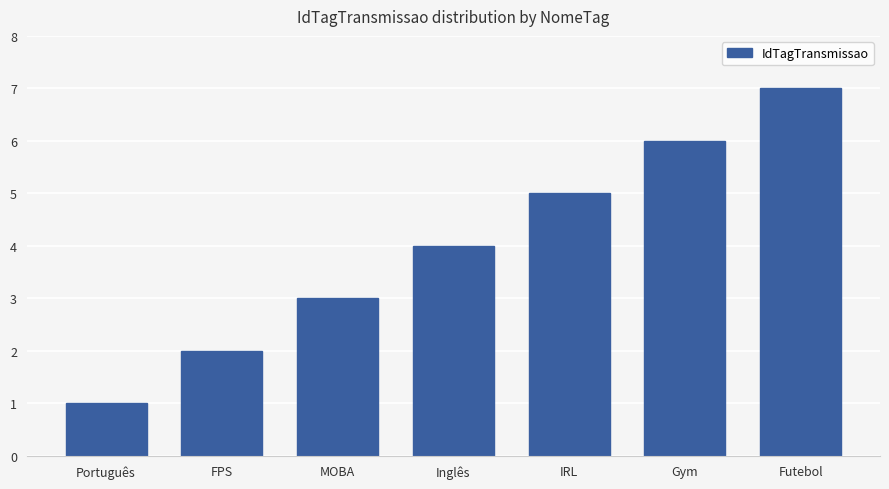

Reading left to right, extract all data points from this chart.

Português=1	FPS=2	MOBA=3	Inglês=4	IRL=5	Gym=6	Futebol=7